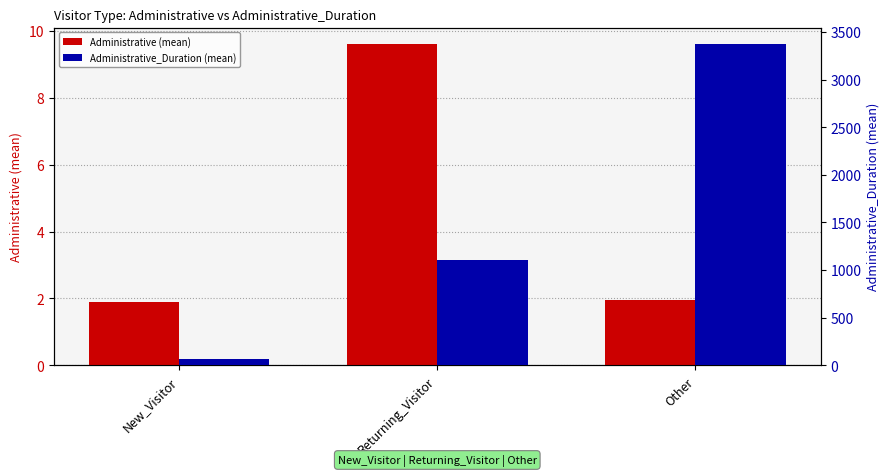

What is the label of the 1st bar from the right?

Other